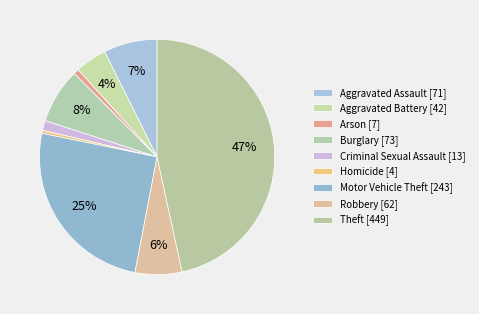

Count the number of slices in the pie.

9